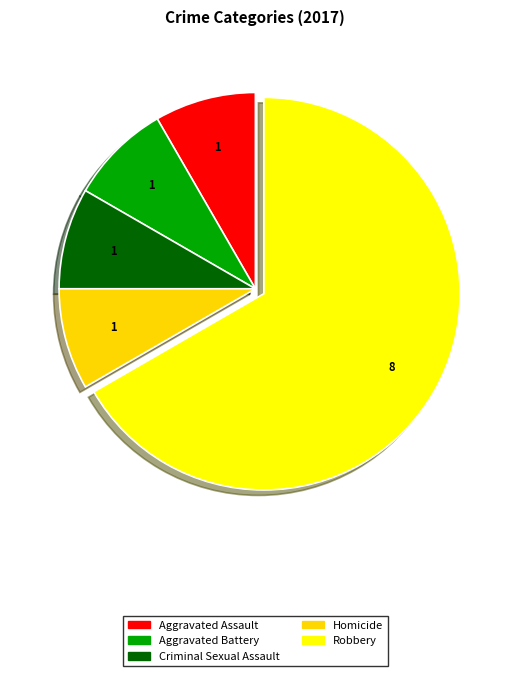

Count the number of slices in the pie.

5